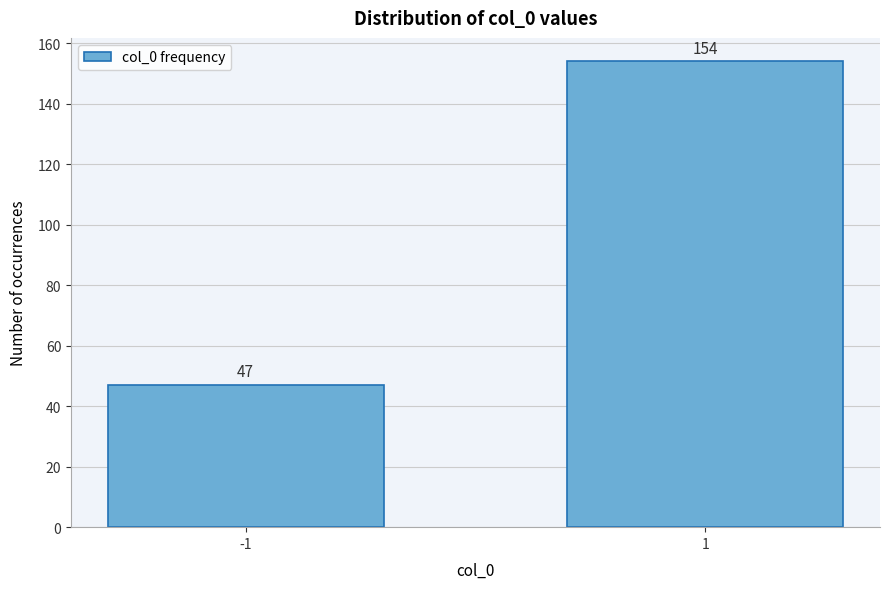

Reading left to right, list all the values displayed in this chart.

-1=47	1=154